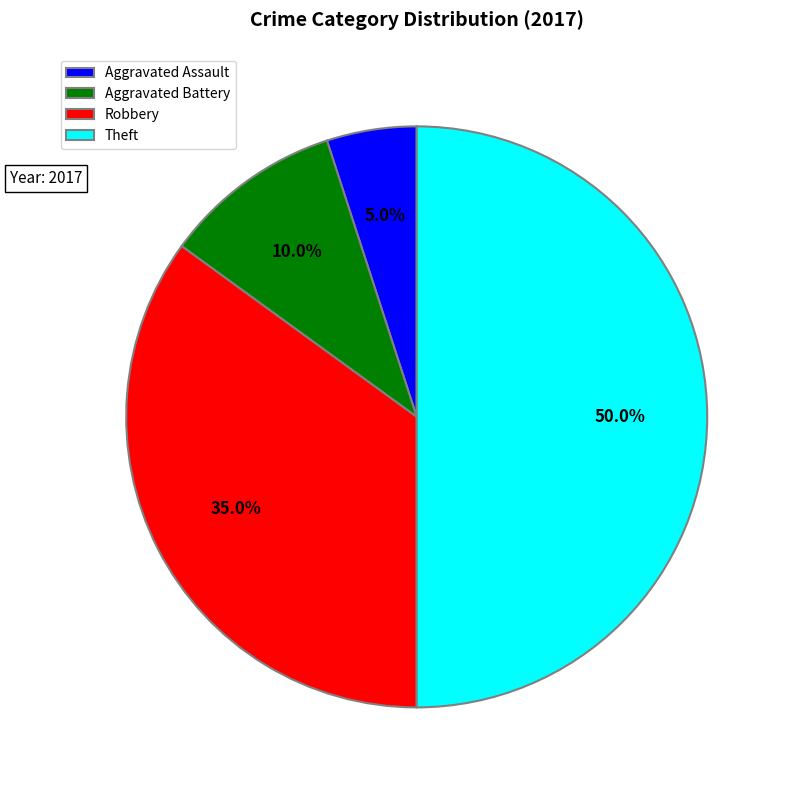

What portion of the pie excludes Aggravated Battery?

90.0%